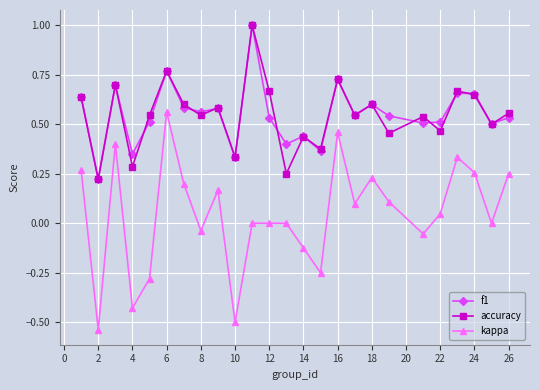

What is the maximum value shown in the chart?

1.0